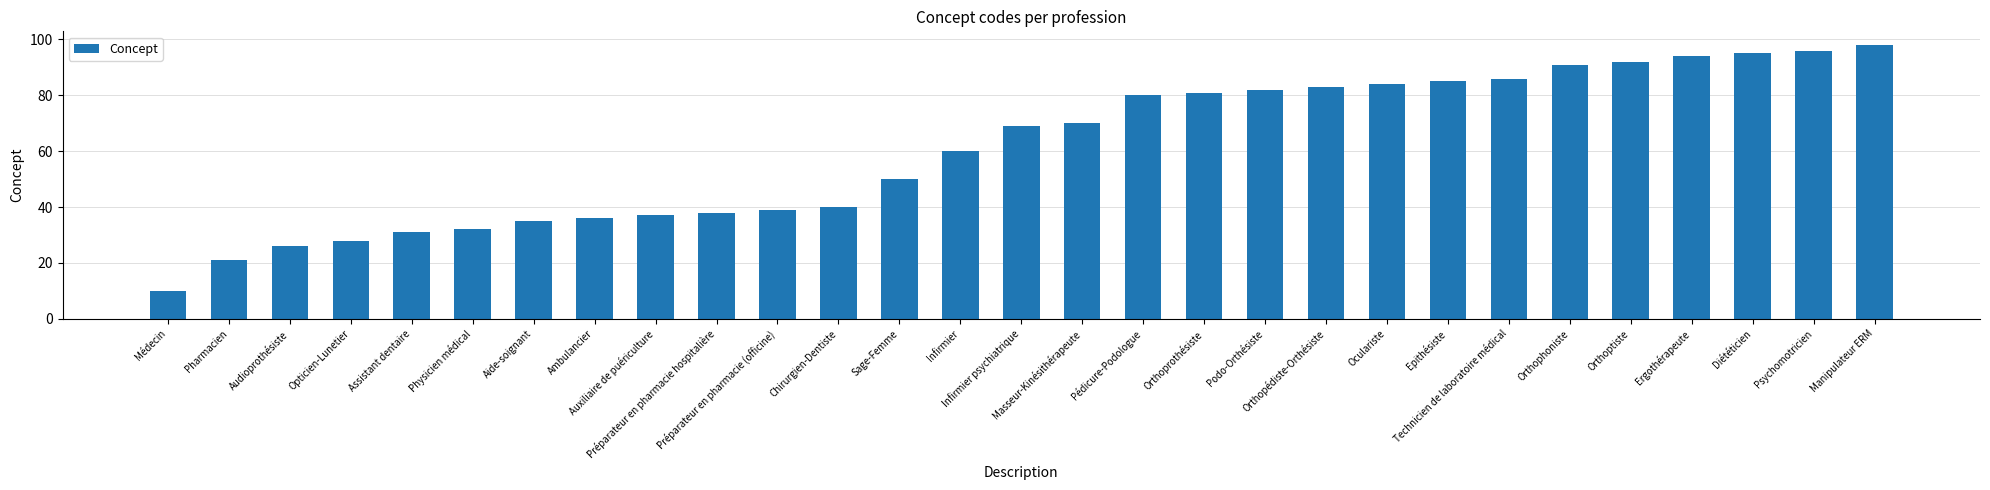

Reading right to left, what are all the values shown in this chart?

98	96	95	94	92	91	86	85	84	83	82	81	80	70	69	60	50	40	39	38	37	36	35	32	31	28	26	21	10